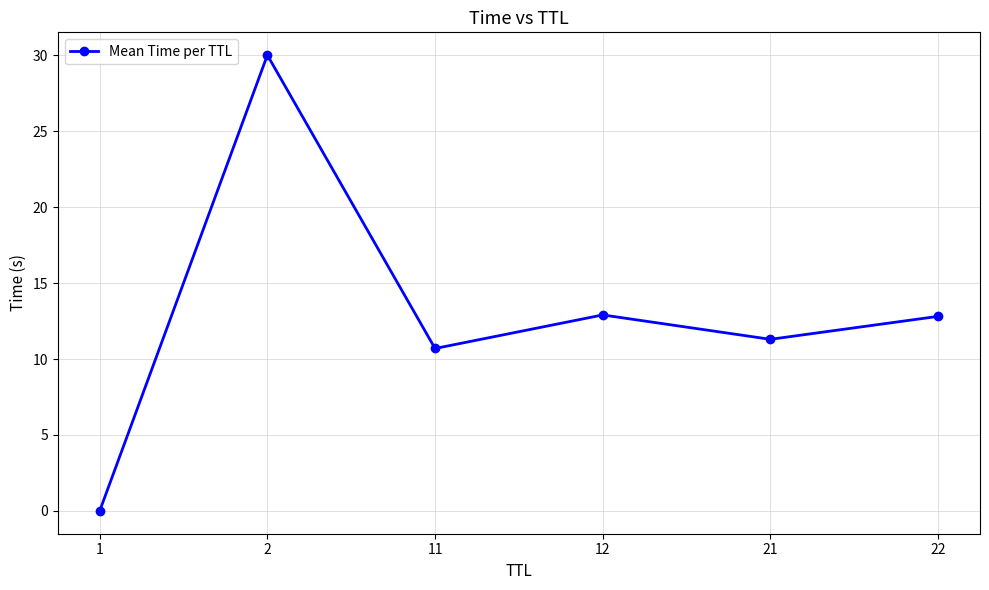

How many data points does each series have?

6